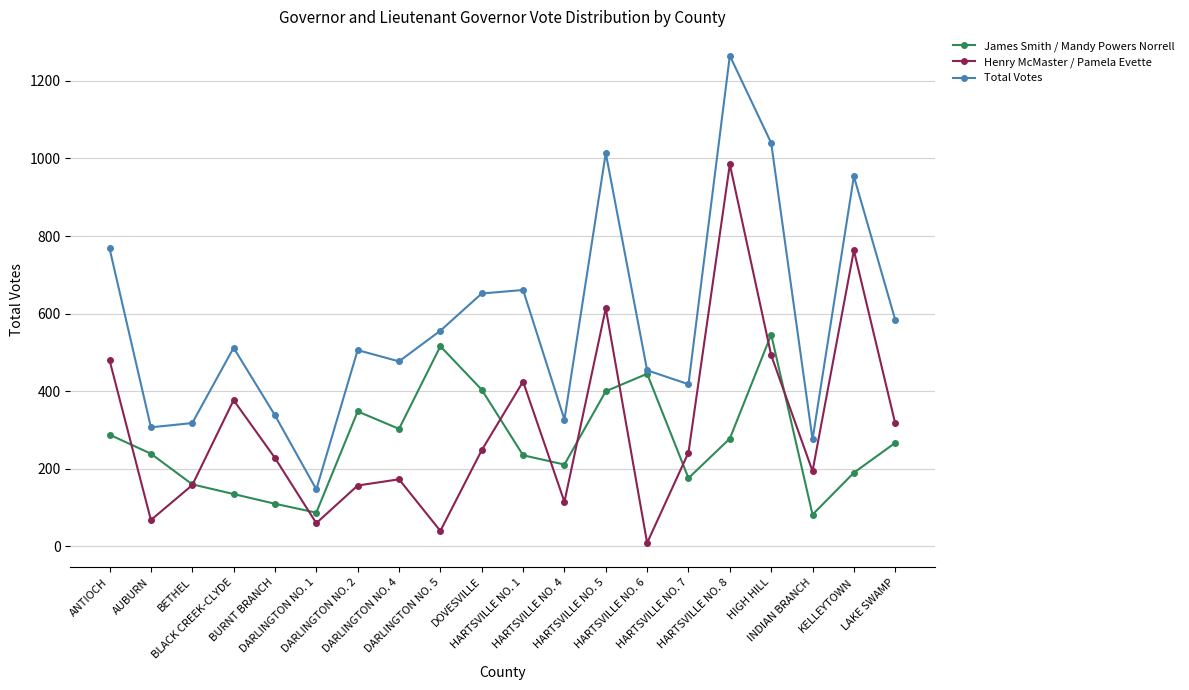

What is the difference between the second highest and second lowest values in the James Smith / Mandy Powers Norrell series?

429